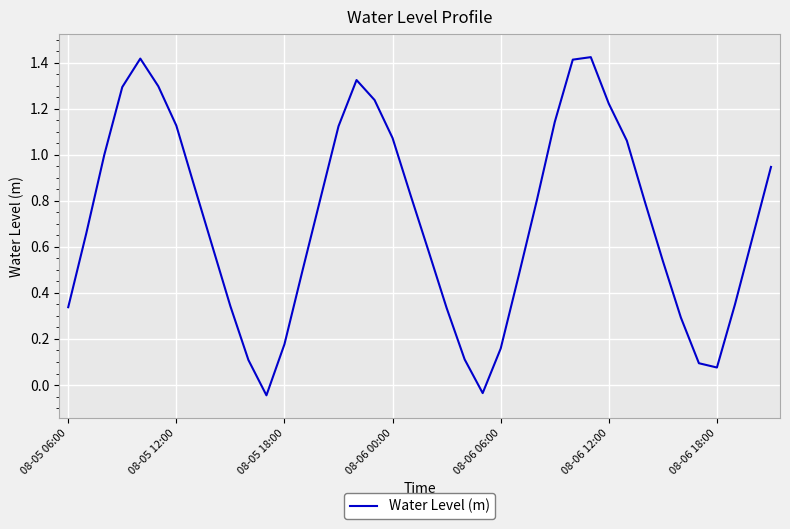

How many values are below 0?

2